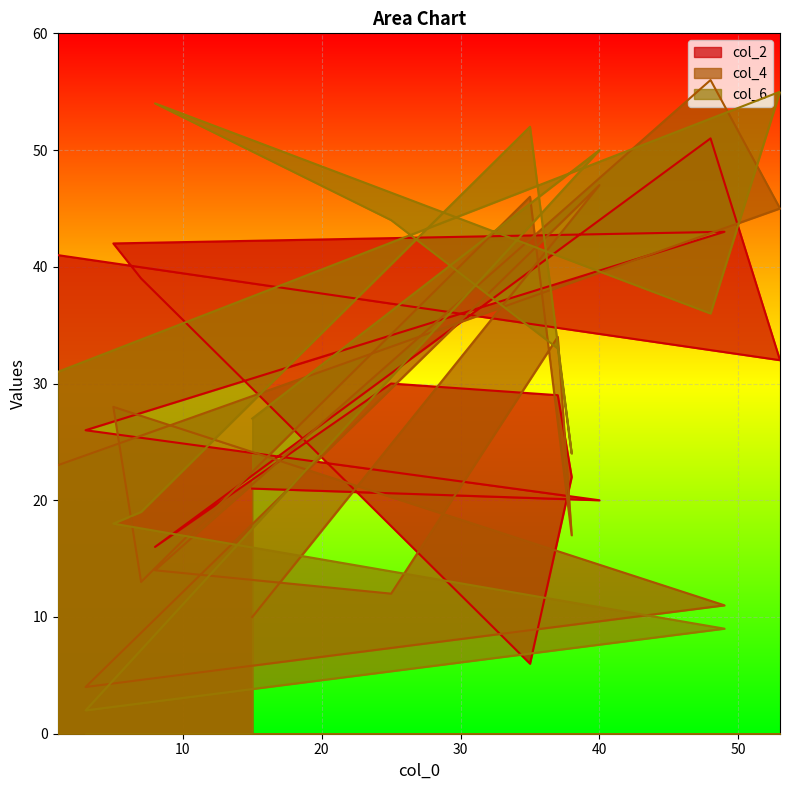

Where is the first local minimum for col_4?

40